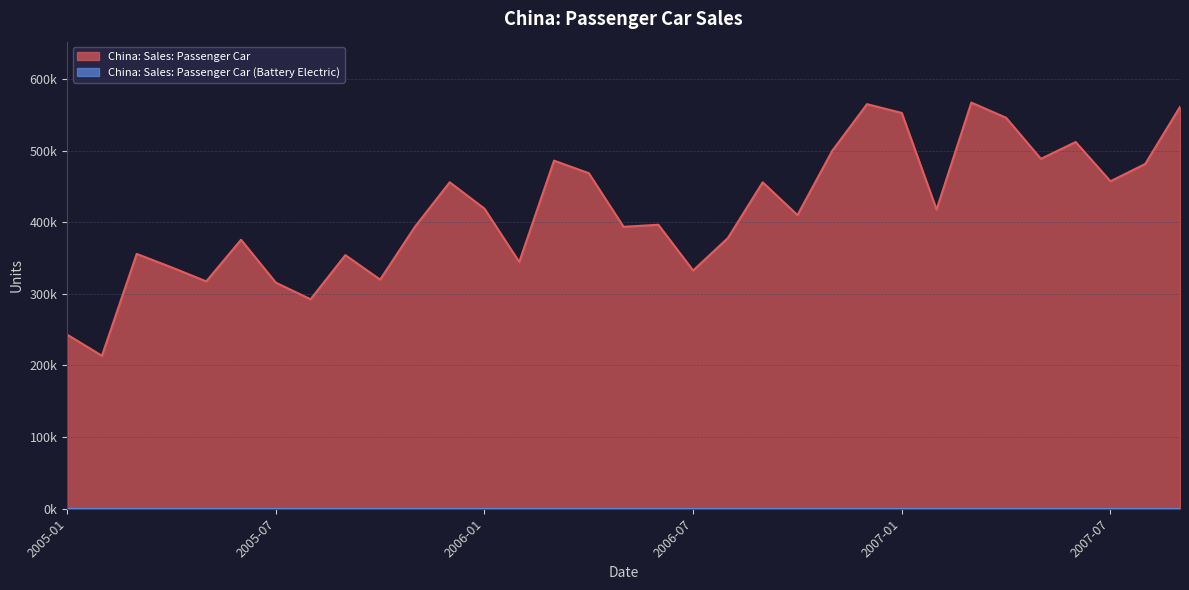

What is the difference between the maximum and minimum values?

353466